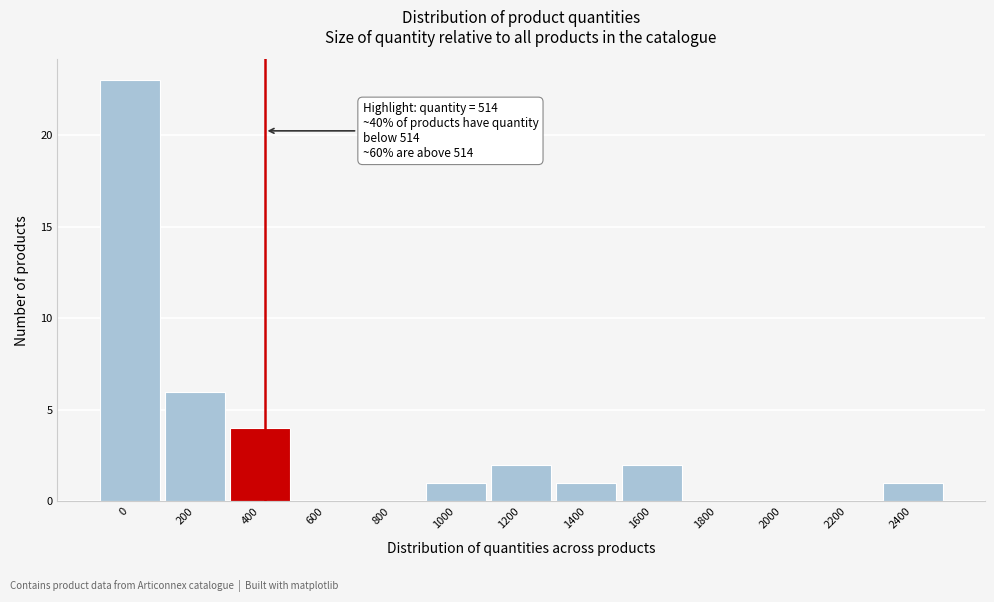

Reading left to right, list all the values displayed in this chart.

0=23	200=6	400=4	600=0	800=0	1000=1	1200=2	1400=1	1600=2	1800=0	2000=0	2200=0	2400=1